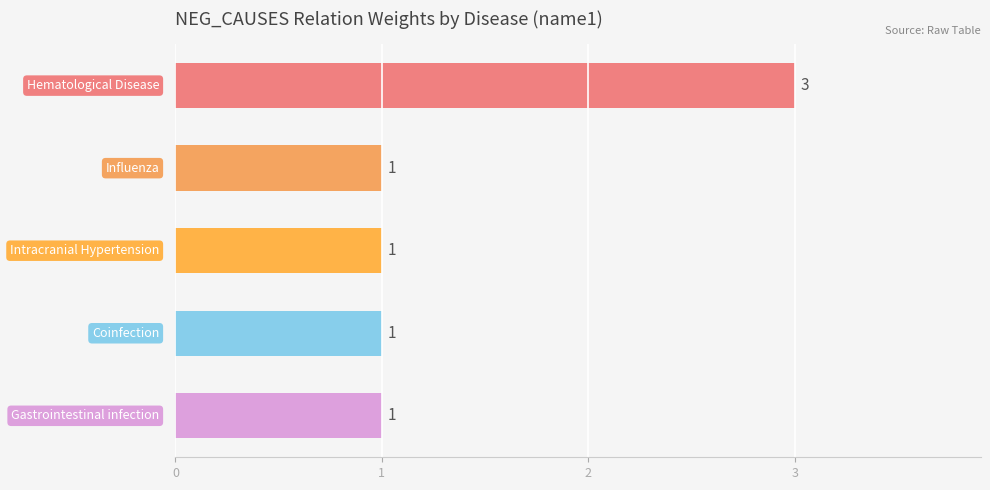

What is the sum of all values?

7